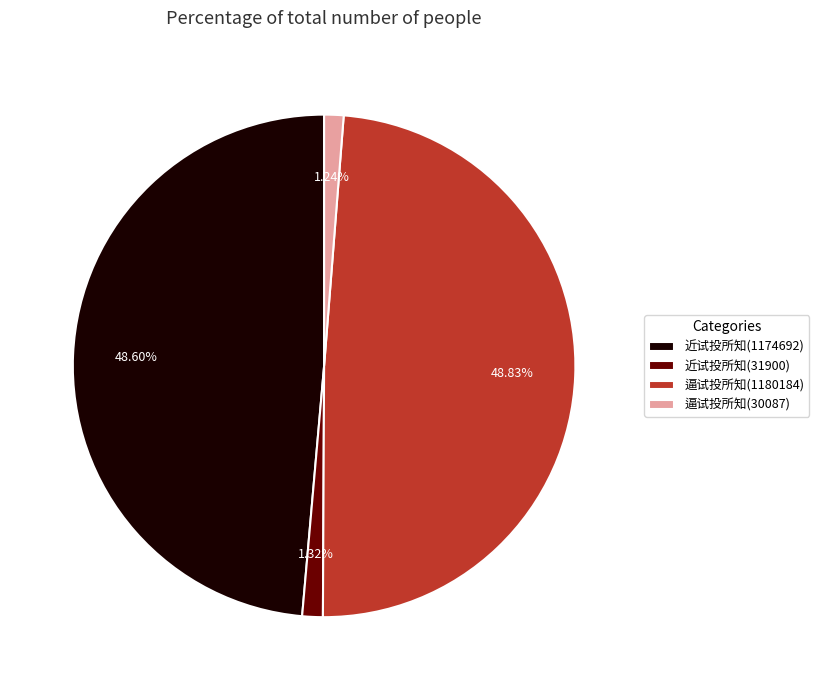

Is there a majority slice in this chart?

No